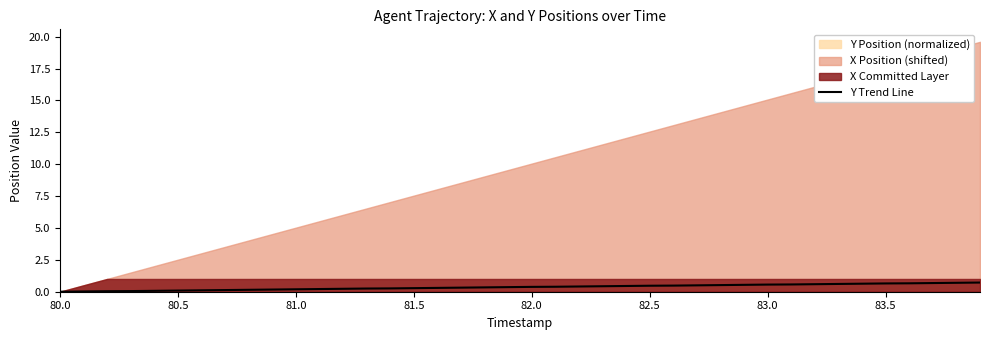

What is the highest value of the Y Trend Line series?

0.7